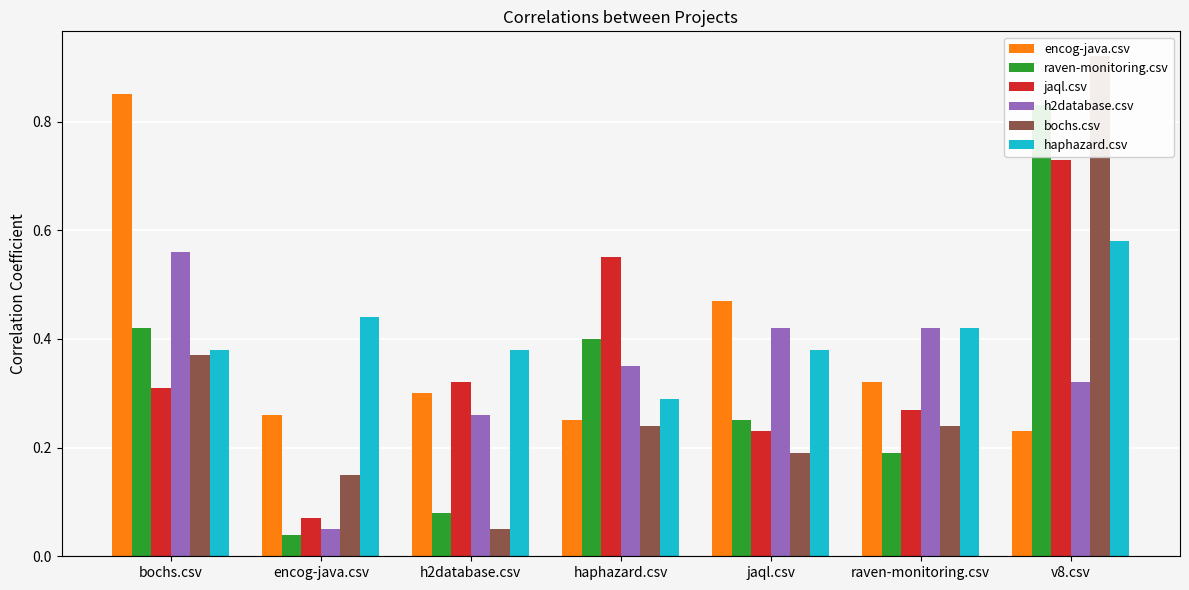

Which series has the widest spread of values?

bochs.csv